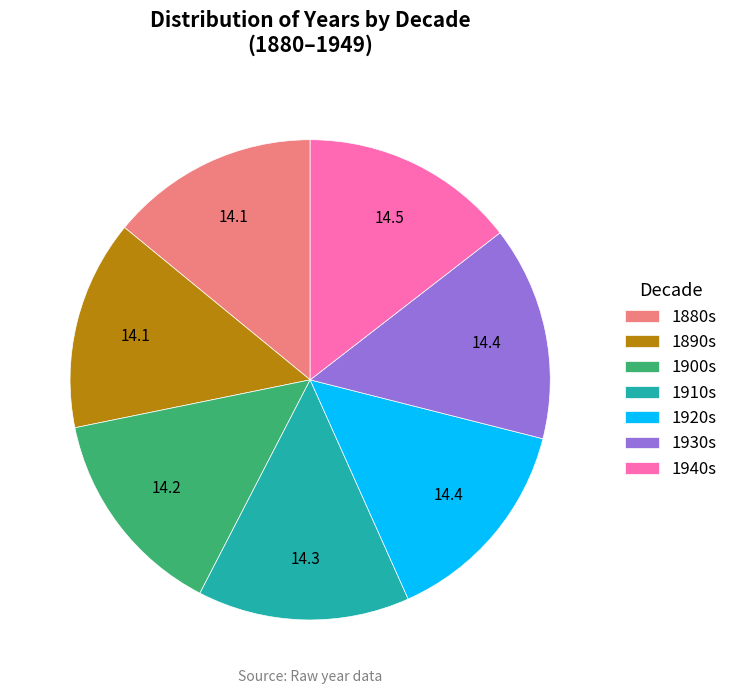

Combined, do 1930s and 1920s account for over 50%?

No